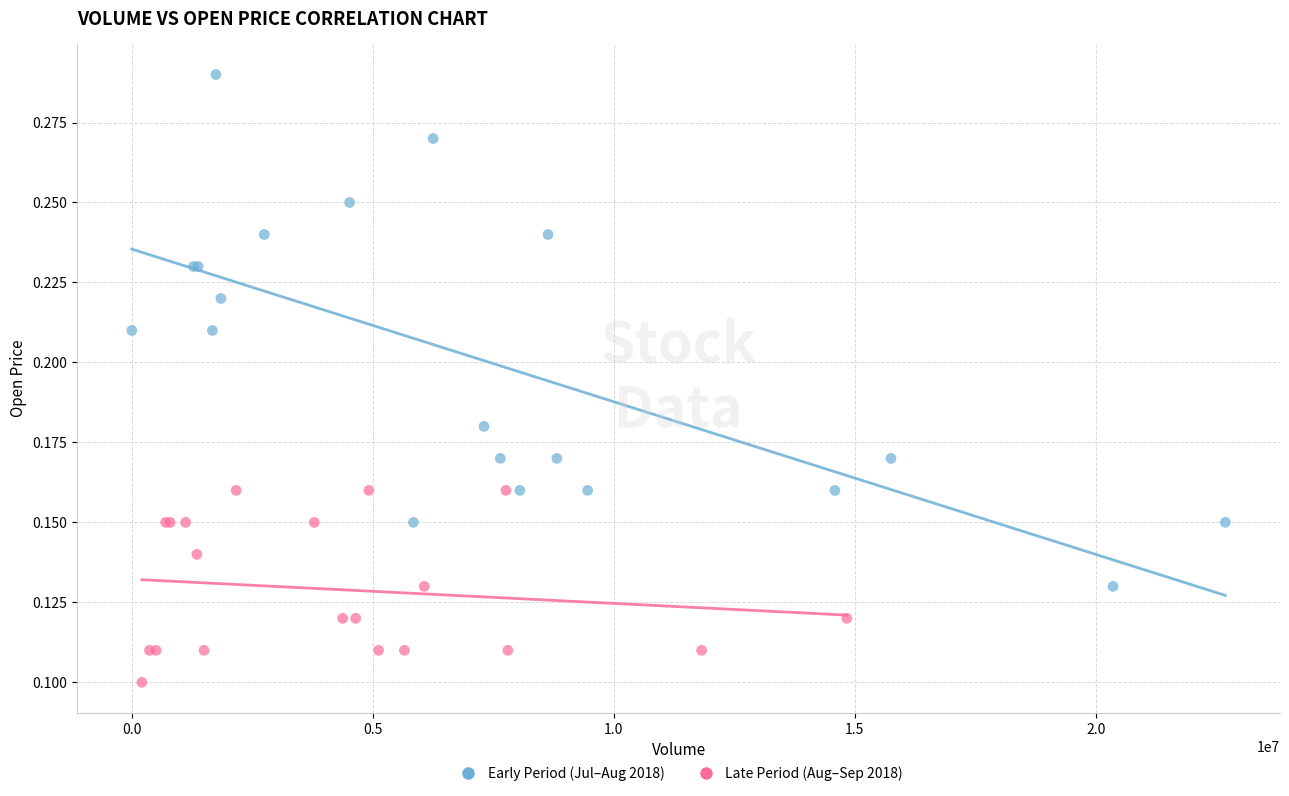

Which series contains the highest Y value?

Early Period (Jul–Aug 2018)